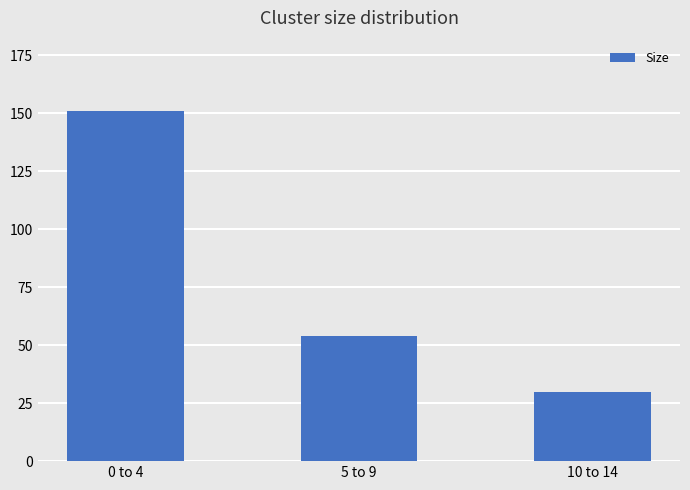

What is the label of the 1st bar from the right?

10 to 14